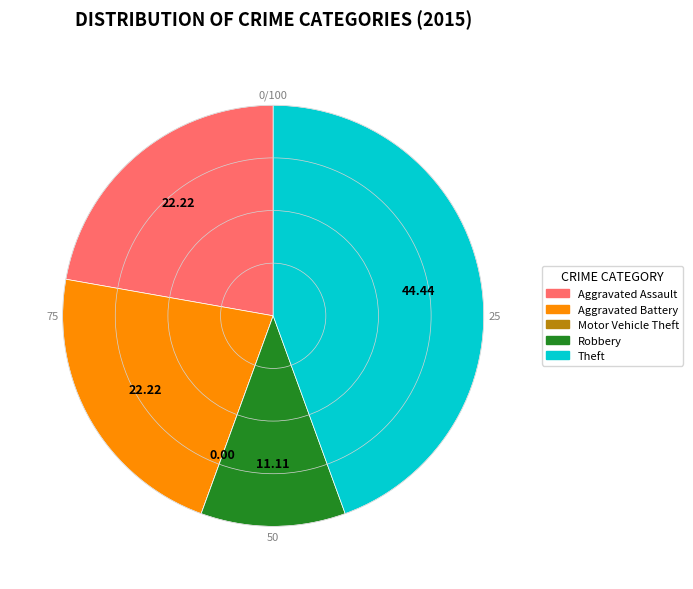

Approximately how many times larger is the value at Aggravated Battery compared to Aggravated Assault?

1.0